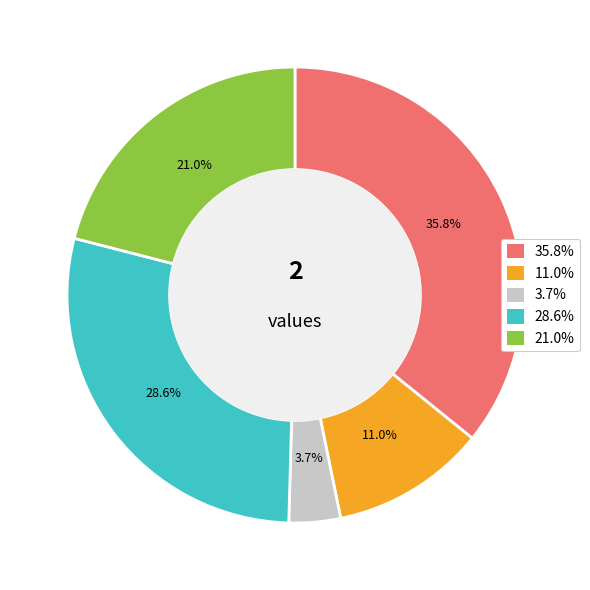

Is there a majority slice in this chart?

No